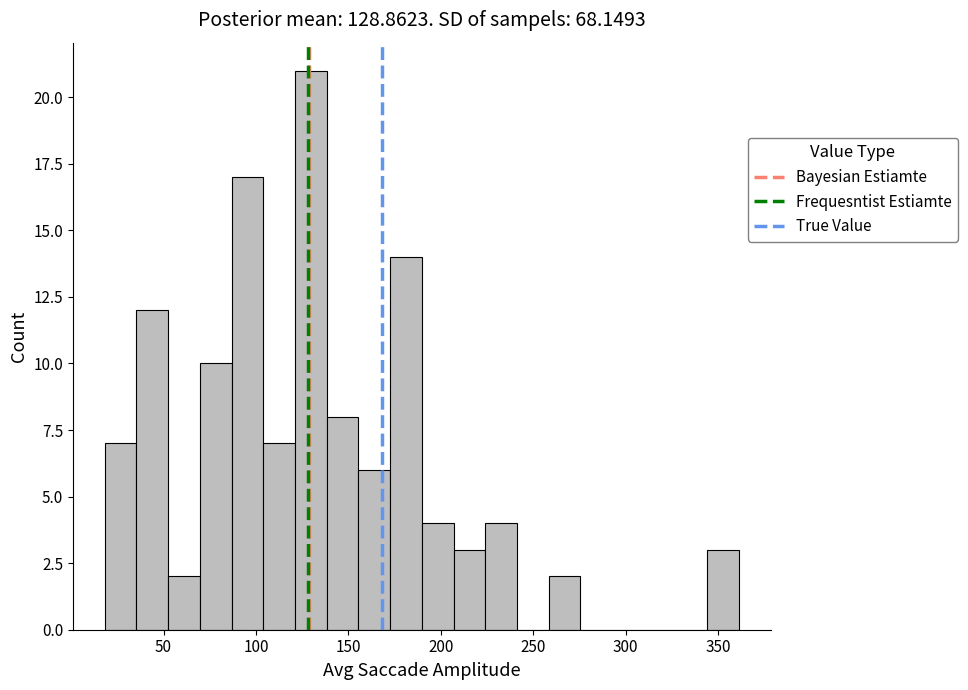

Around what value on the x-axis is the tallest bar? Give the approximate position of its centre, as read against the axis.

130